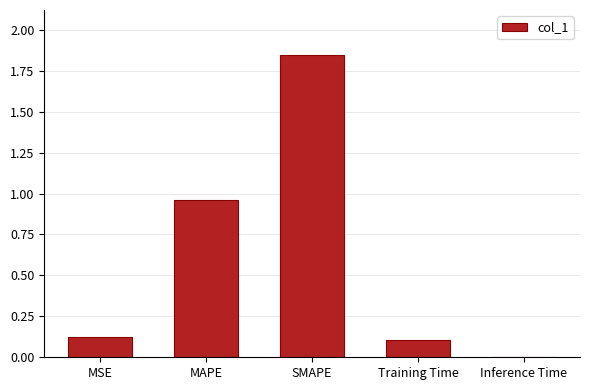

True or false: the data shows 0.0 at Inference Time.

True